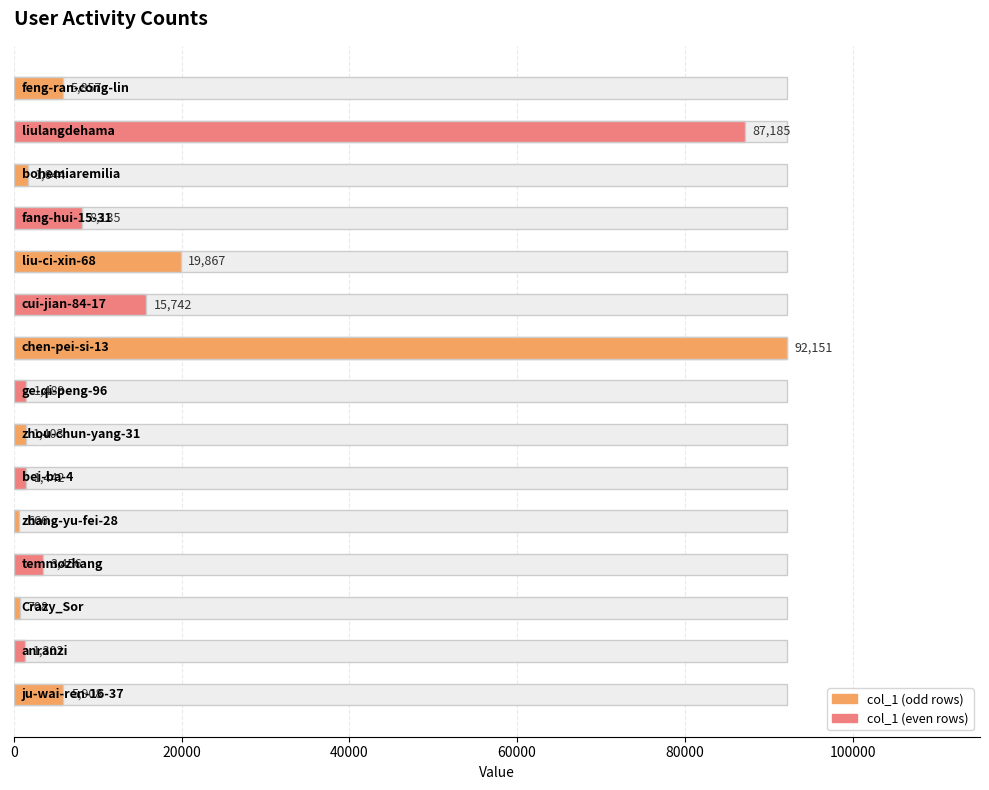

At which label is the value closest to 84604?

liulangdehama